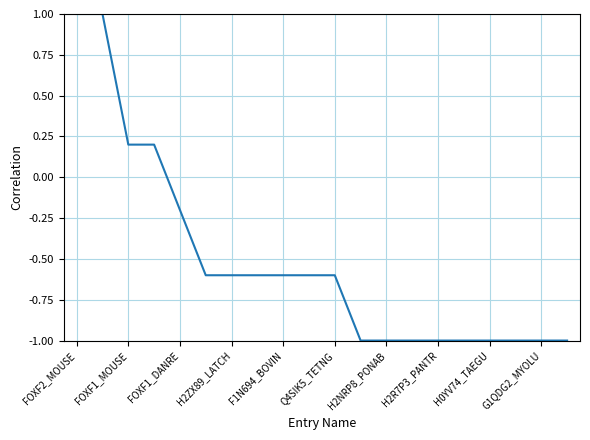

What is the greatest value displayed?

1.0